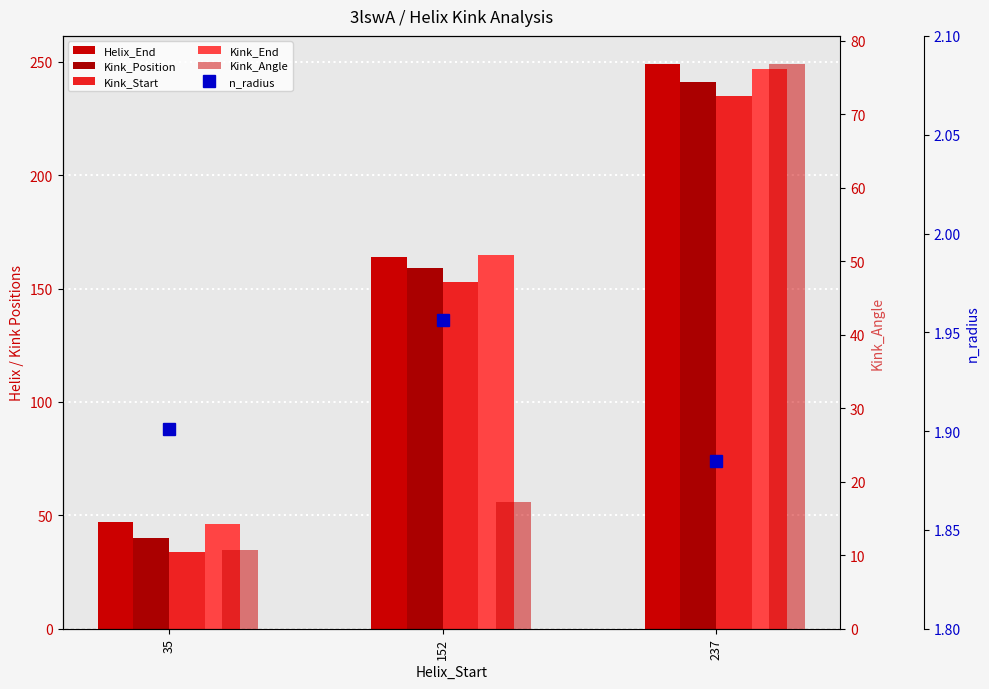

The value of Helix_End at 35 is 31.0. True or false?

False